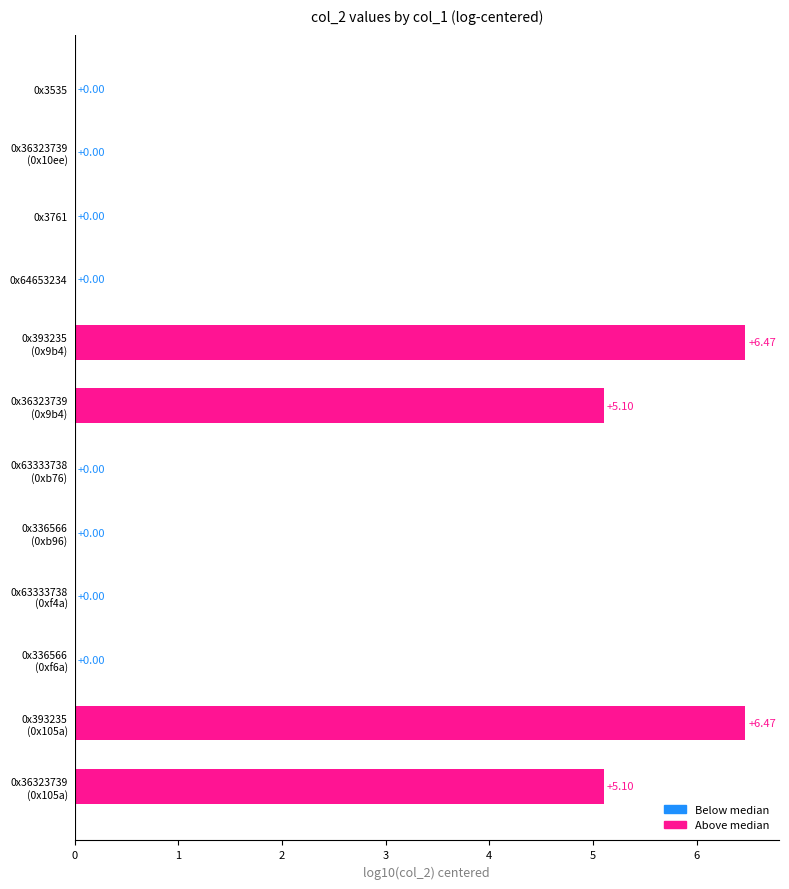

What is the sum of all values?

23.1